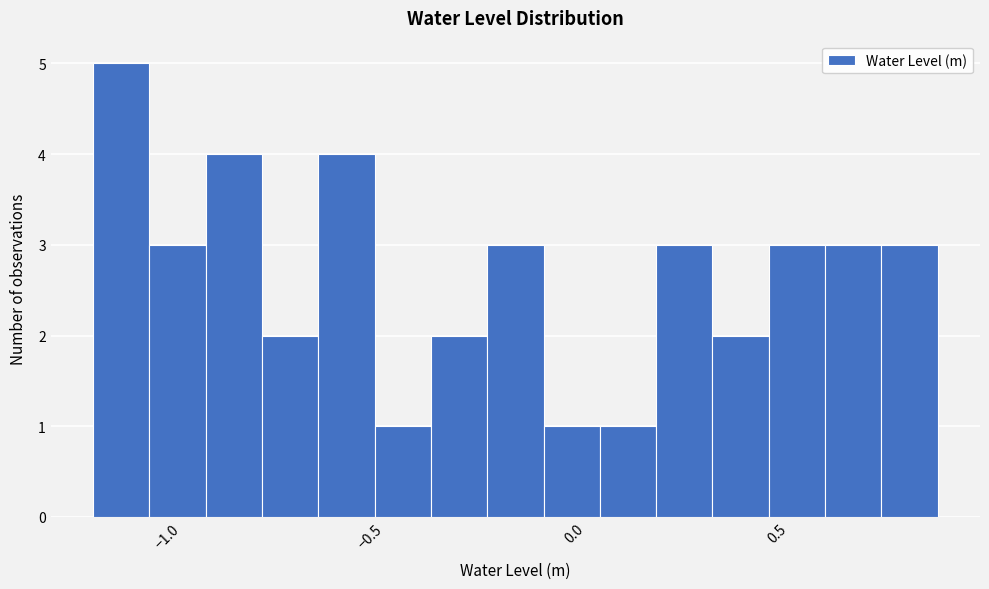

Around what value on the x-axis is the tallest bar? Give the approximate position of its centre, as read against the axis.

-1.10